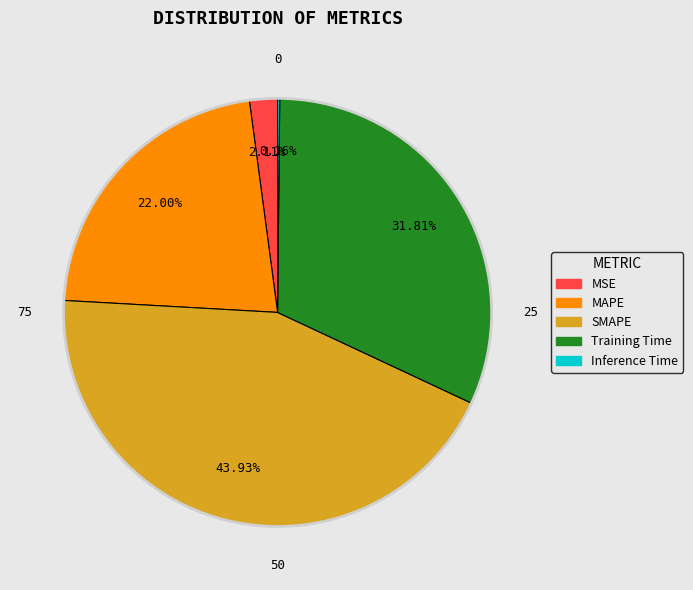

True or false: Training Time accounts for 43% of the total.

False